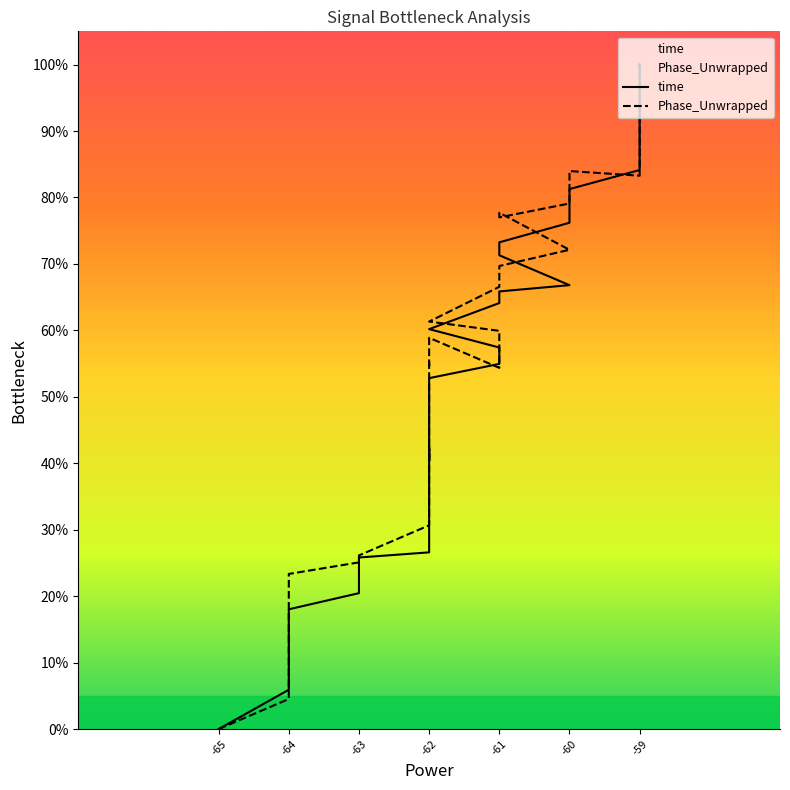

What is the difference between the second highest and minimum values in the Phase_Unwrapped series?

99.3